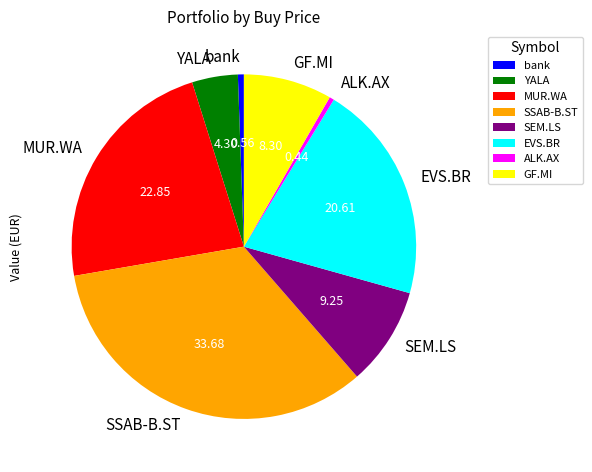

Is it true that GF.MI is 1% of the pie?

False